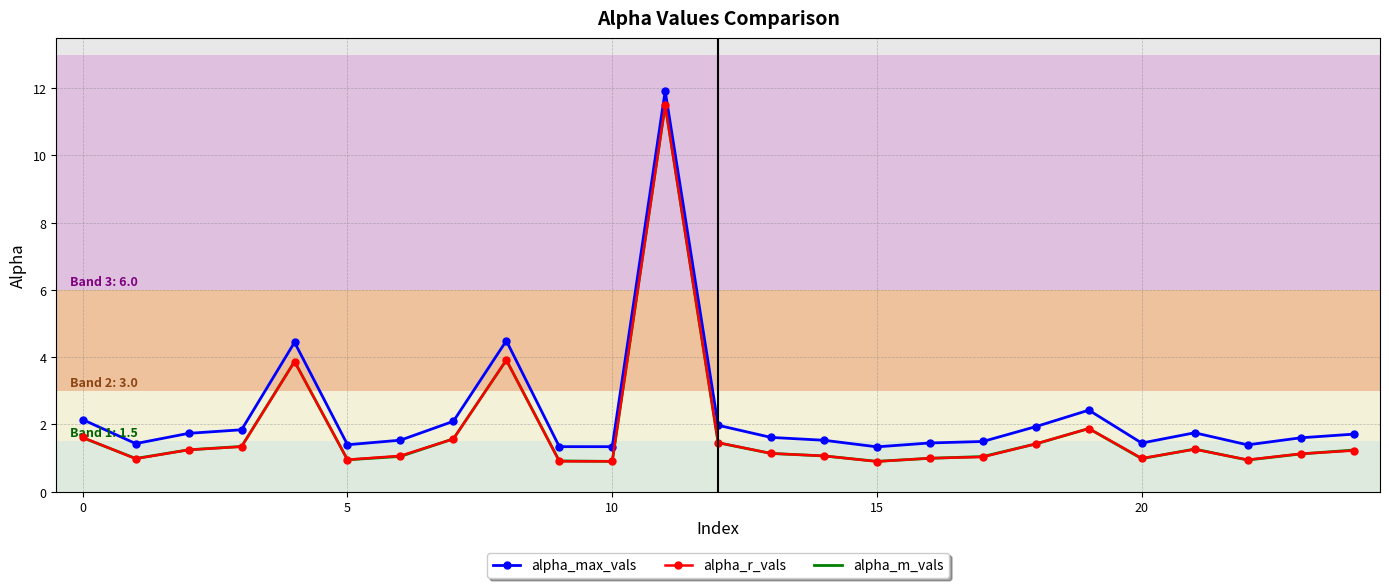

True or false: alpha_max_vals and alpha_m_vals cross at least once.

False